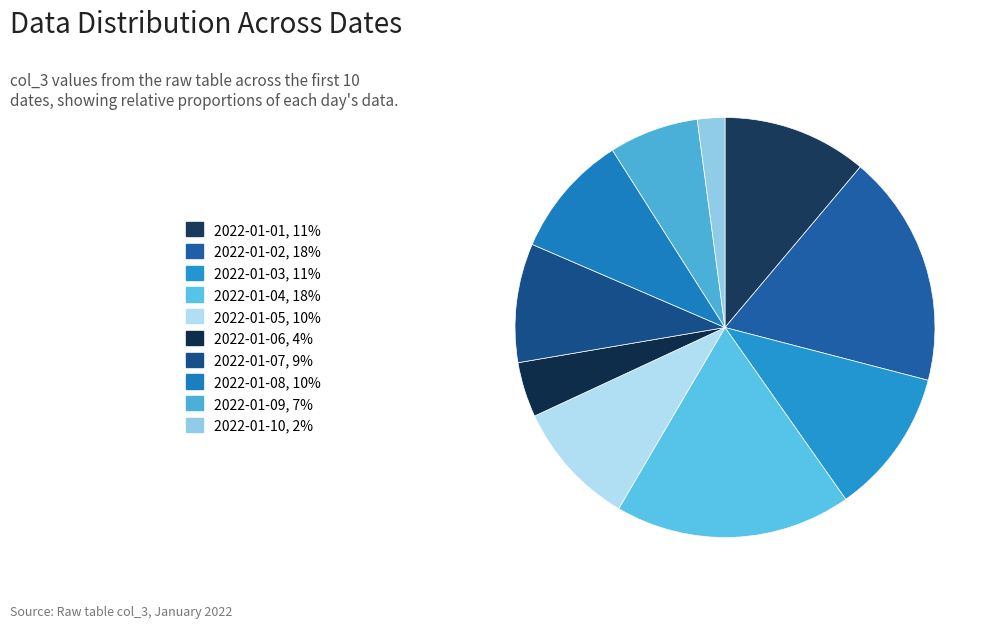

How much of the chart is everything except 2022-01-02?

82.1%